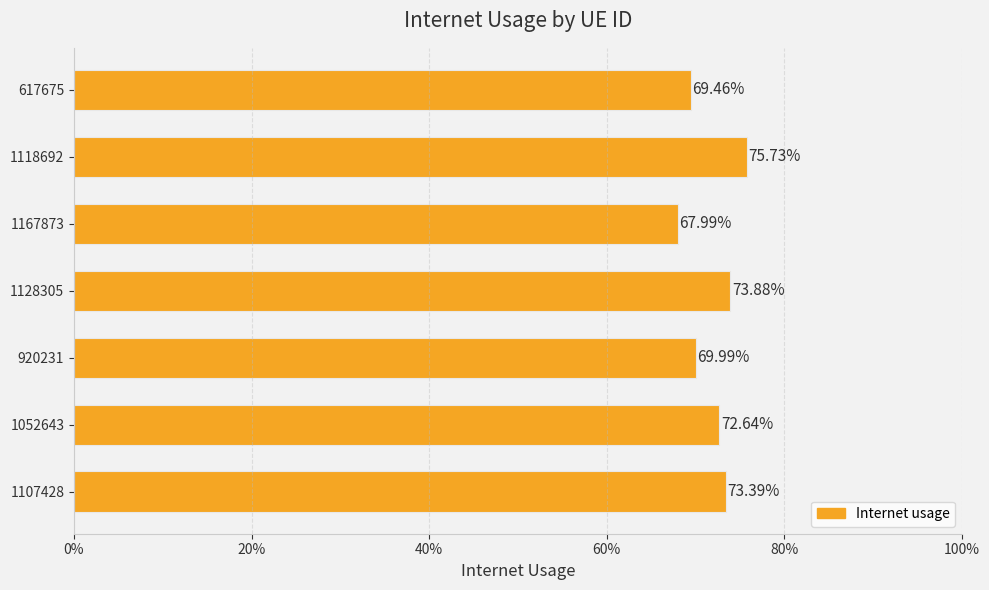

What is the smallest value displayed?

0.7